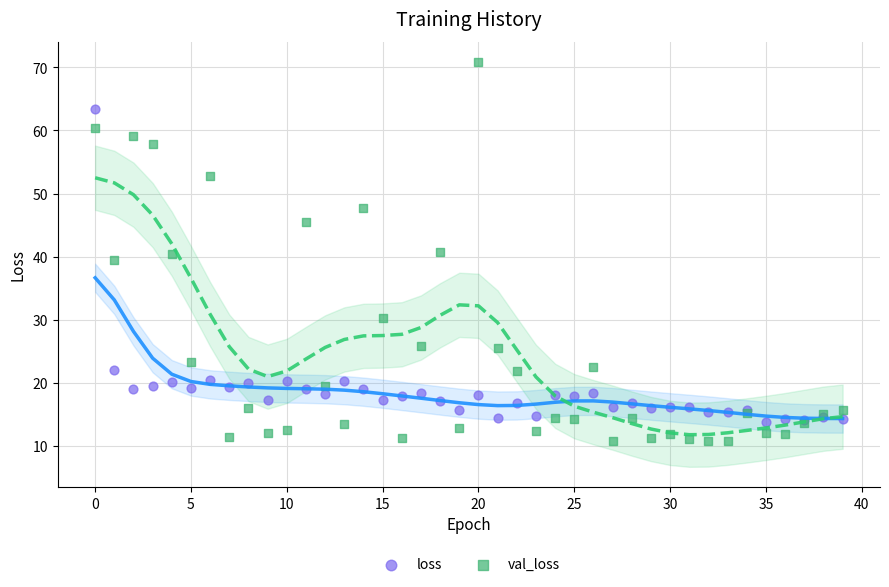

What are all the series names shown in the legend?

loss, val_loss